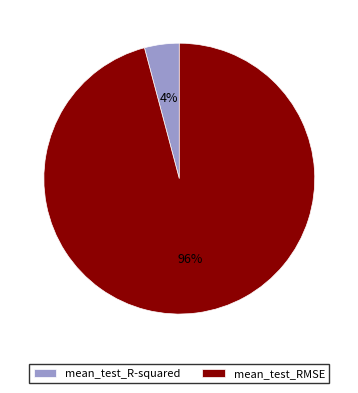

To the nearest percent, what is the average slice percentage?

50%